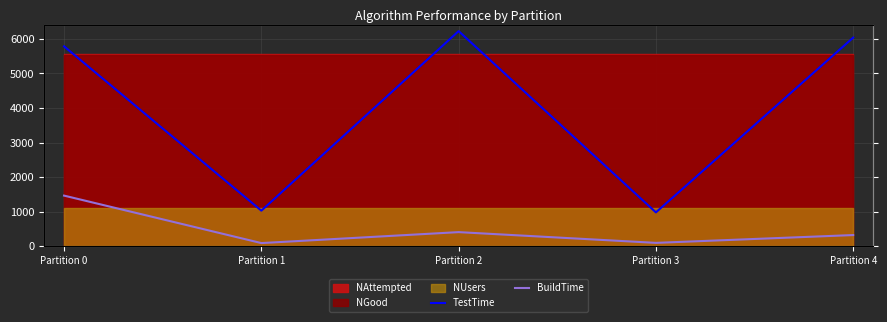

Rank the categories by TestTime value from highest to lowest.

Partition 2, Partition 4, Partition 0, Partition 1, Partition 3